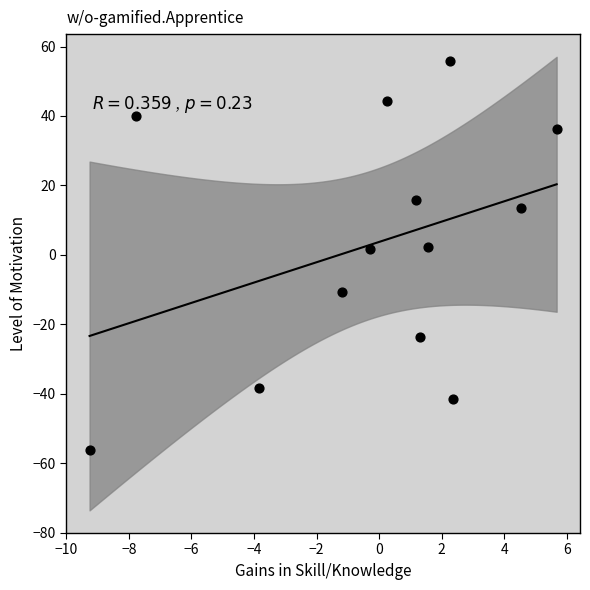

What is the range of X values (max minus min)?

14.9